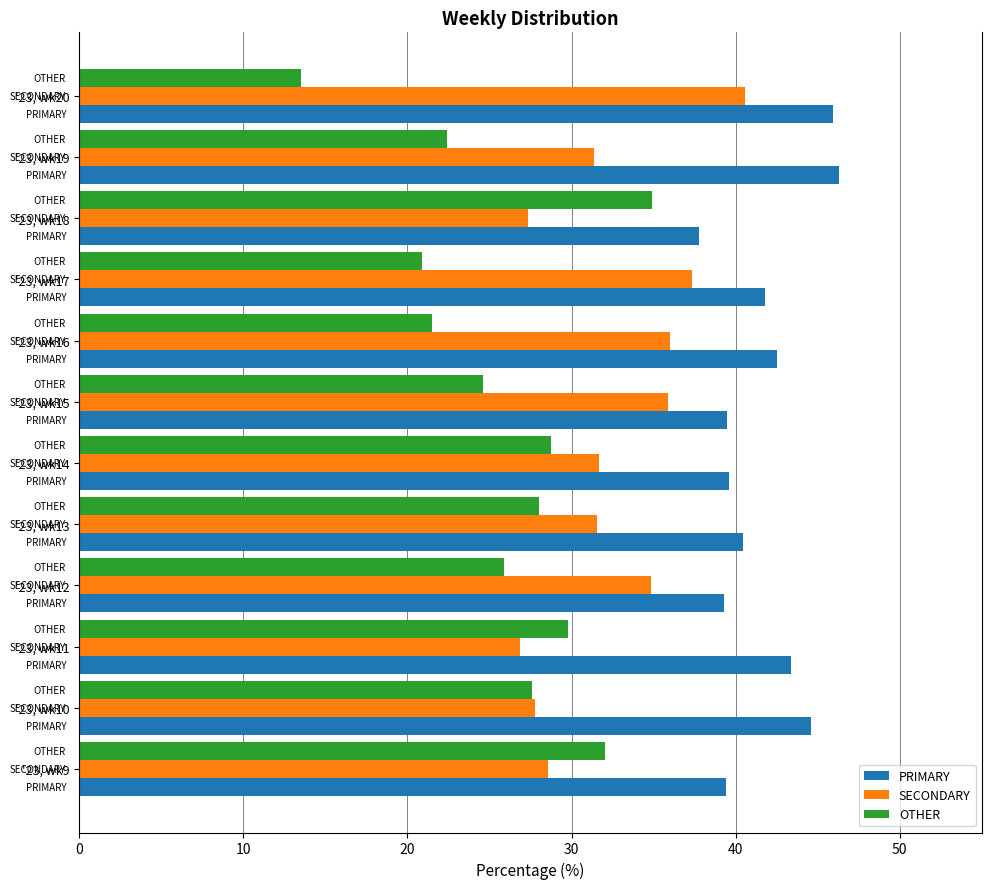

The OTHER series shows 9.7 at '23, wk10. True or false?

False